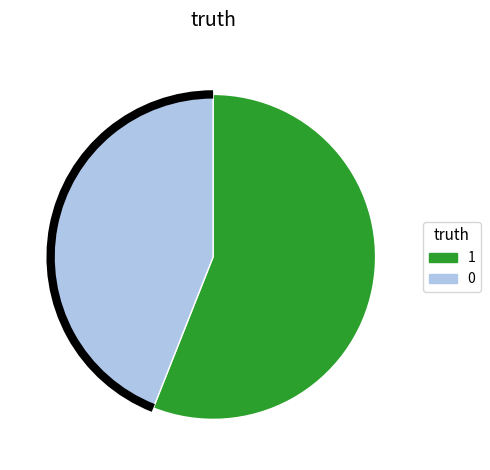

Which category has the biggest portion of the pie?

1